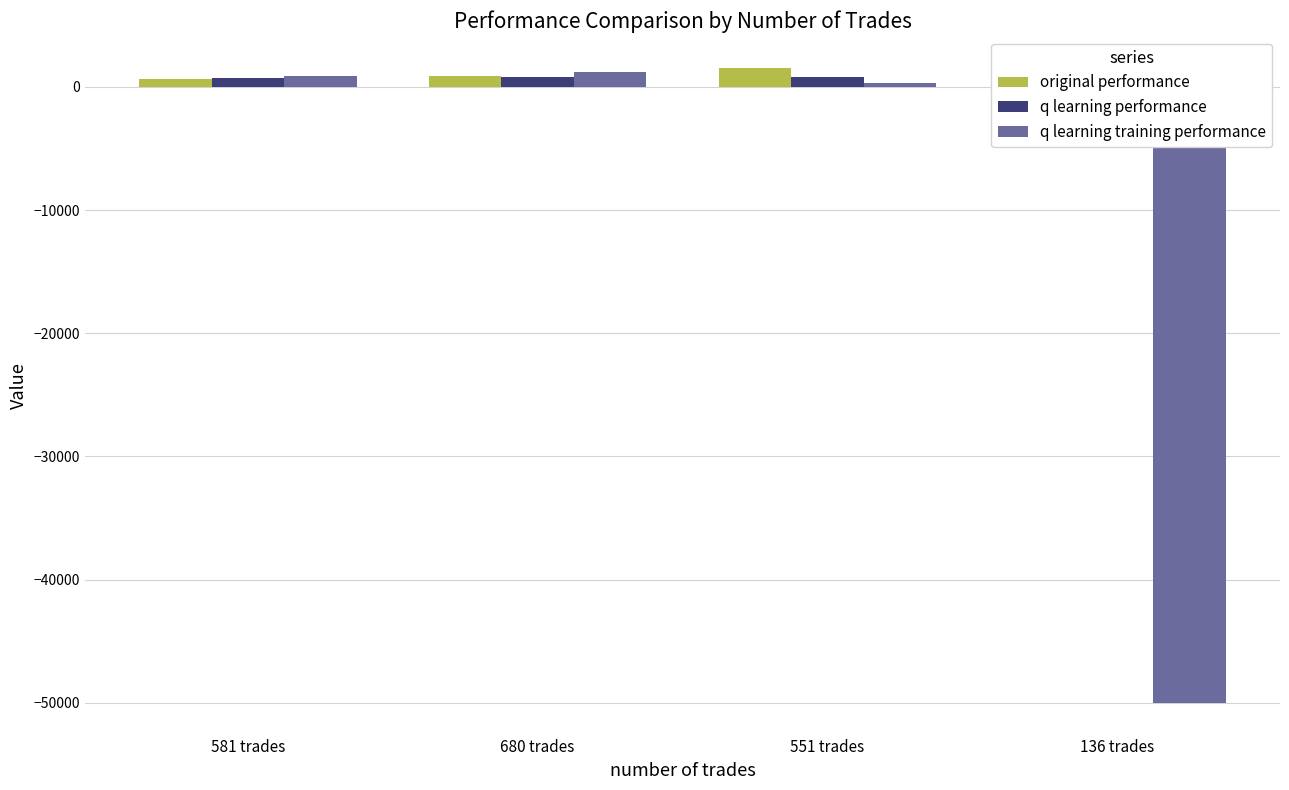

The value of q learning training performance at 136 trades is -50000.0. True or false?

True